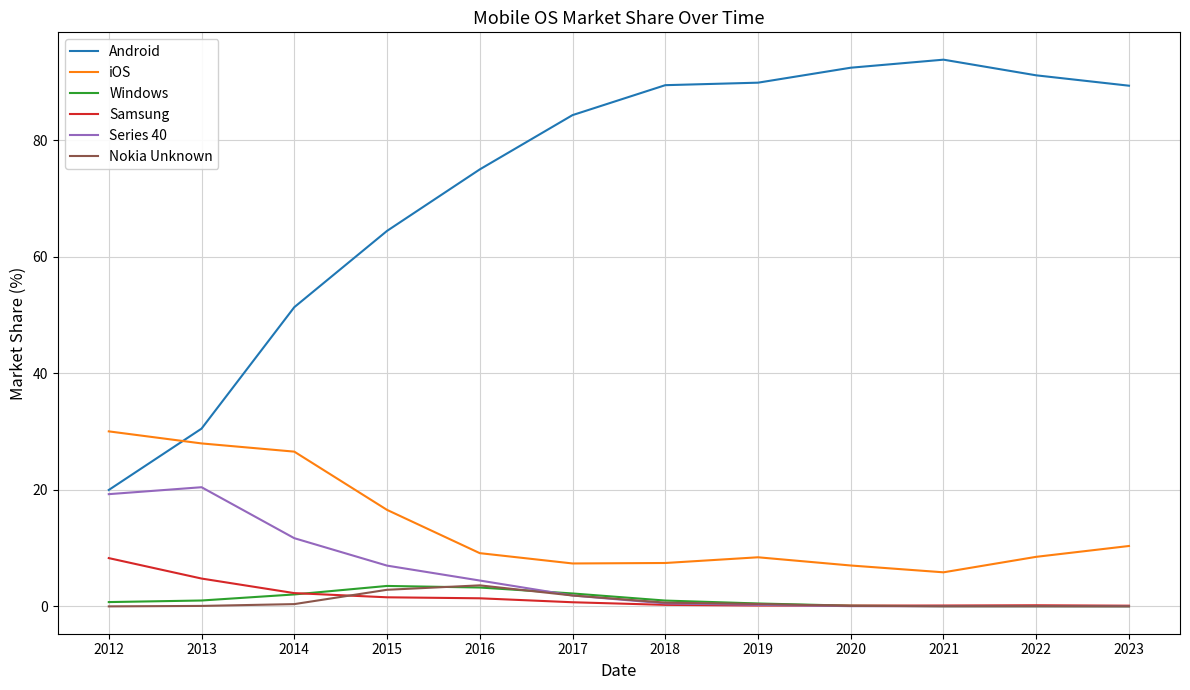

True or false: Android and Nokia Unknown cross at least once.

False